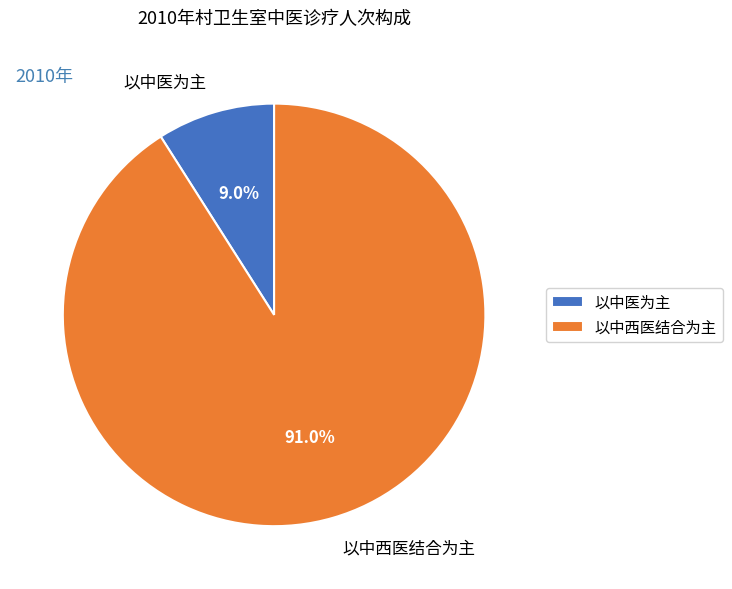

What is the smallest slice in the pie chart?

以中医为主